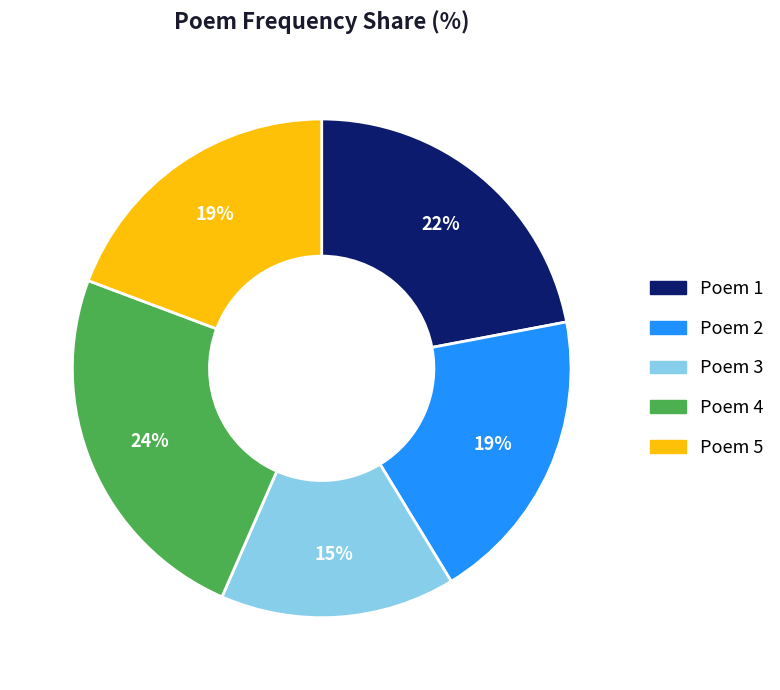

How many segments does this pie chart have?

5